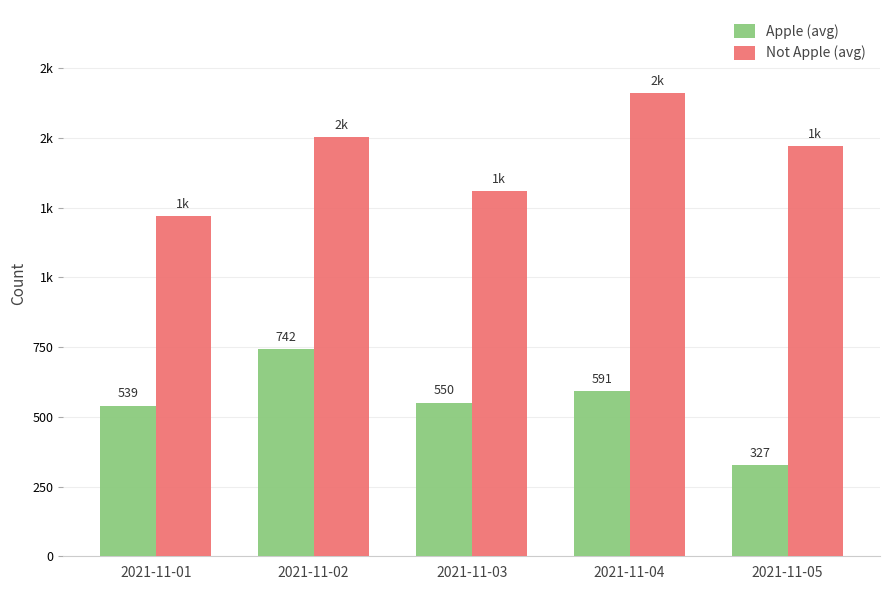

Are the bars grouped side by side (vs. stacked)?

Yes